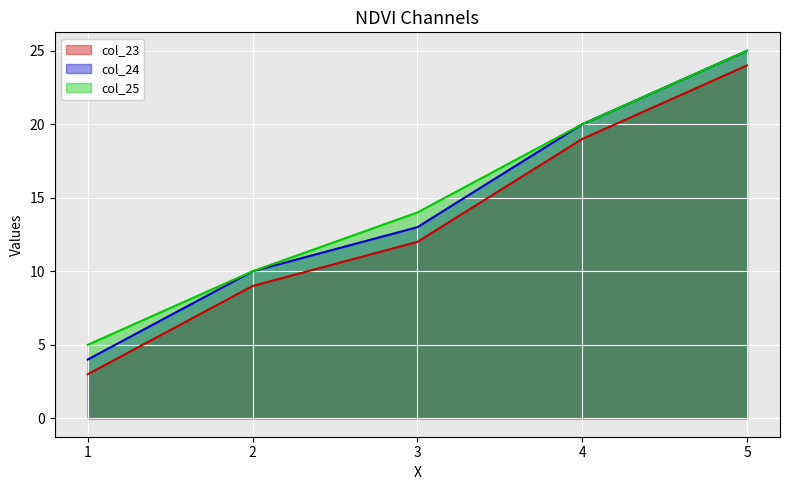

What is the value of the col_24 point at the 4th from the left?

20